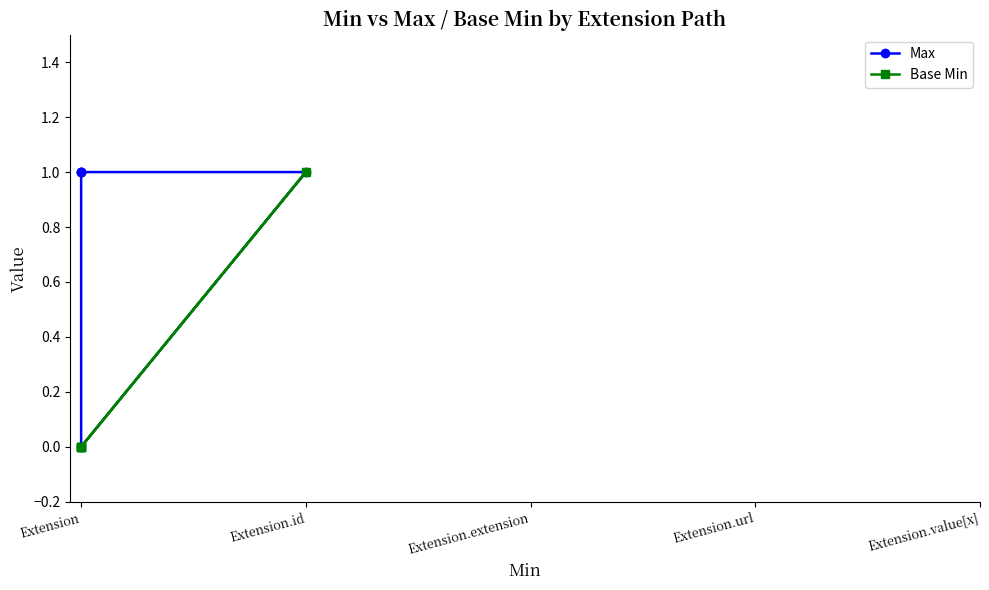

What is the difference between the maximum and second lowest values in the Base Min series?

1